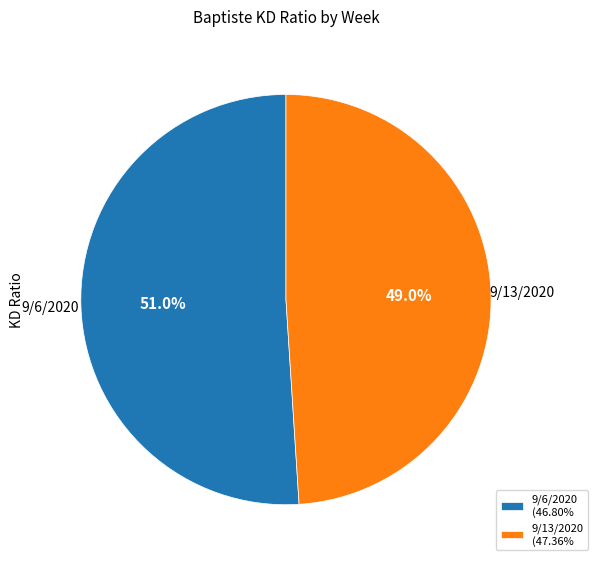

Is the sum of 9/13/2020 (47.36% and 9/6/2020 (46.80% greater than half?

Yes